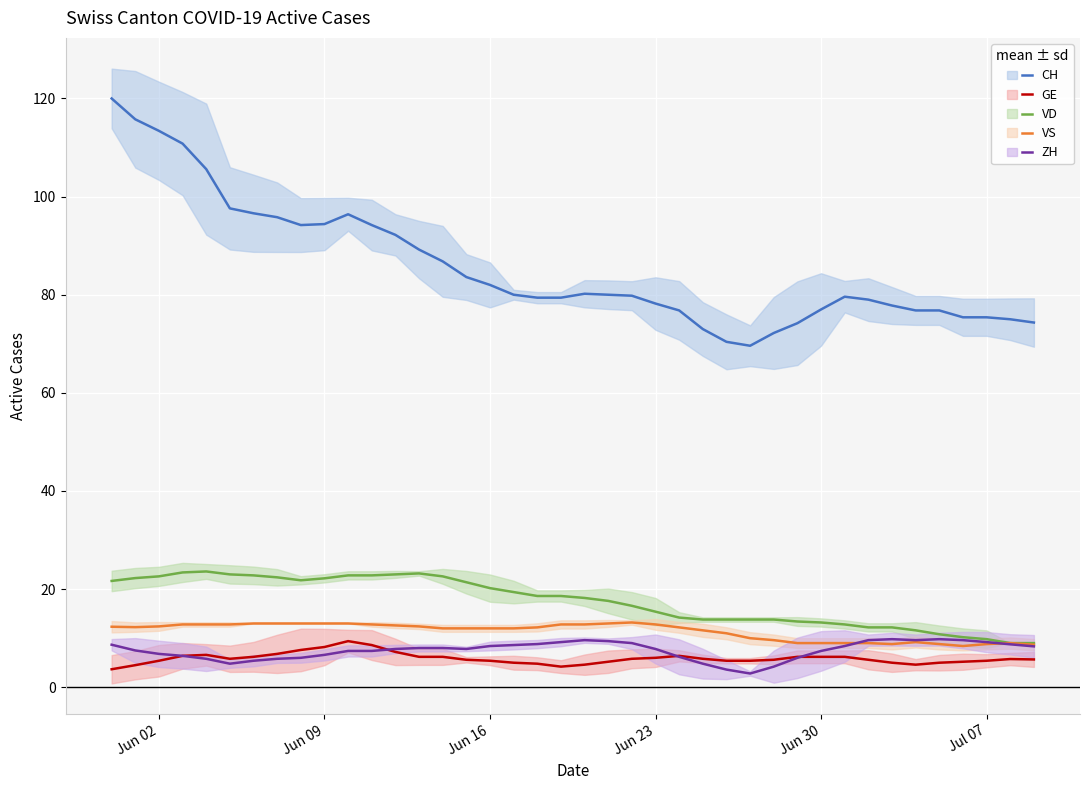

What is the highest value of the VD series?

23.6